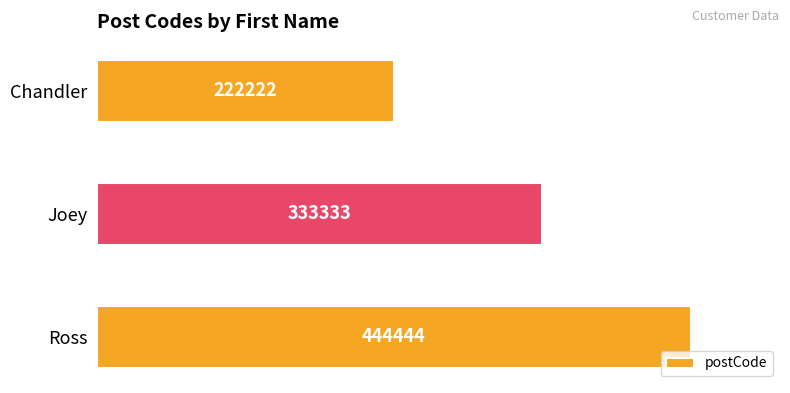

What position from the bottom is Chandler?

3